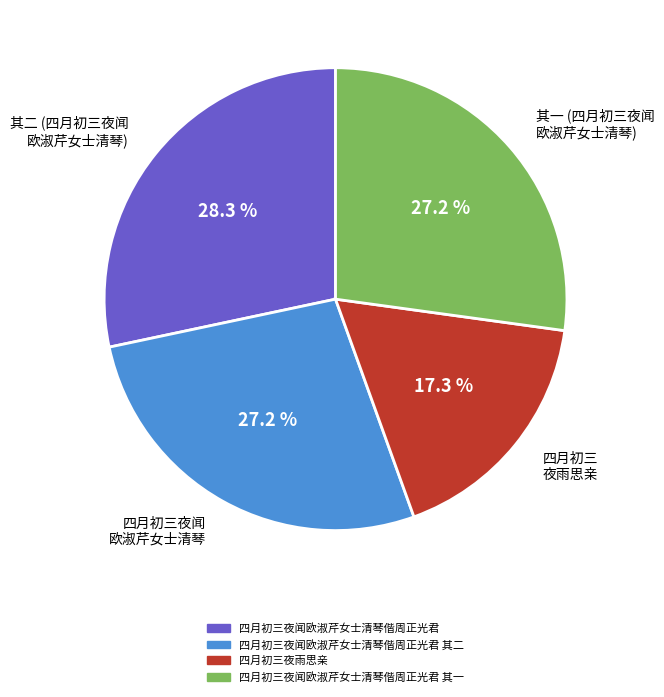

Does 四月初三夜雨思亲 account for over 50% of the chart?

No